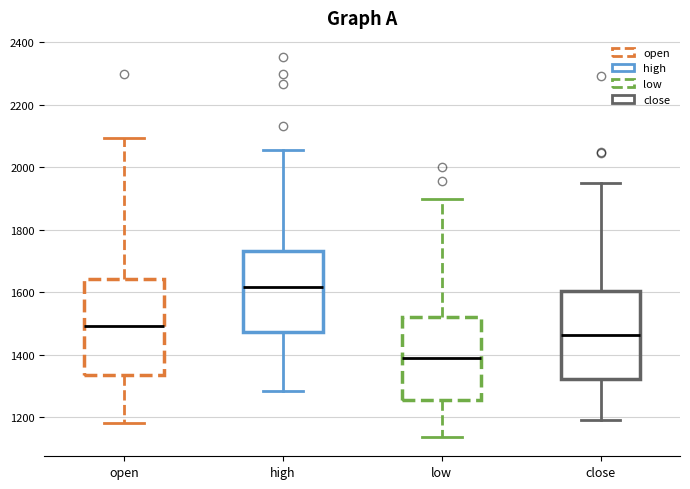

Which box's median line is the lowest?

low